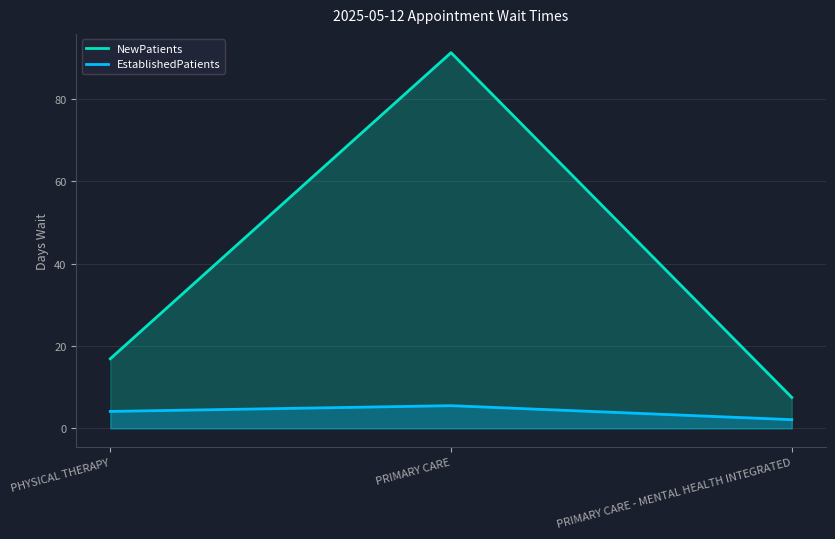

Rank the categories by EstablishedPatients value from highest to lowest.

PRIMARY CARE, PHYSICAL THERAPY, PRIMARY CARE - MENTAL HEALTH INTEGRATED